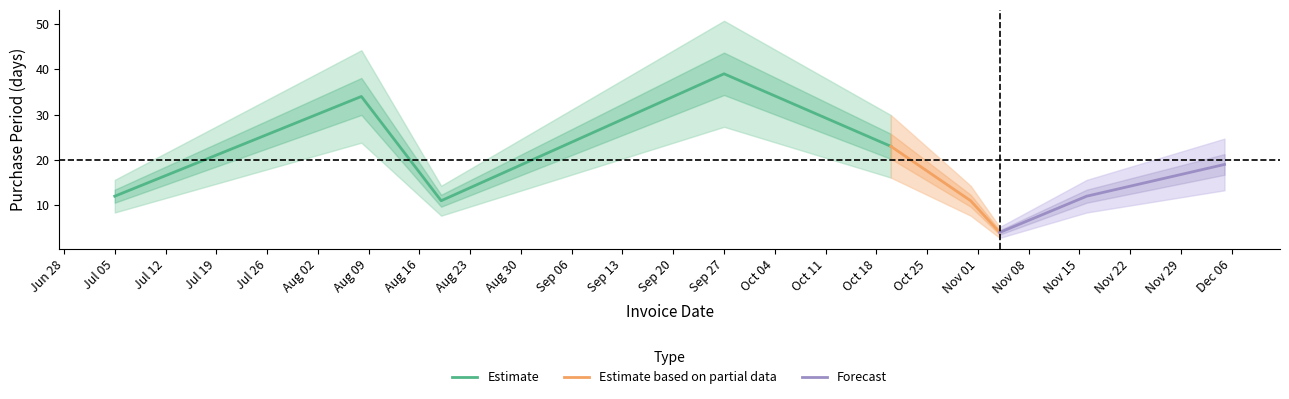

Reading left to right, list all the values displayed in this chart.

12	34	11	39	23	11	4	12	19